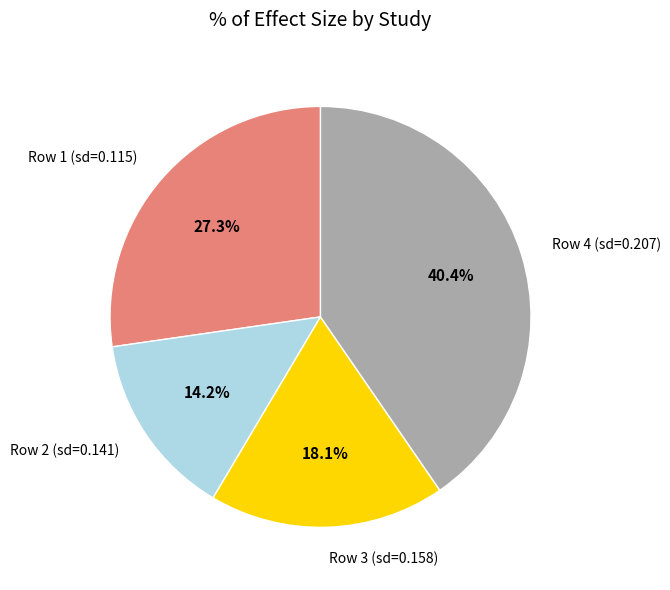

Is there a majority slice in this chart?

No